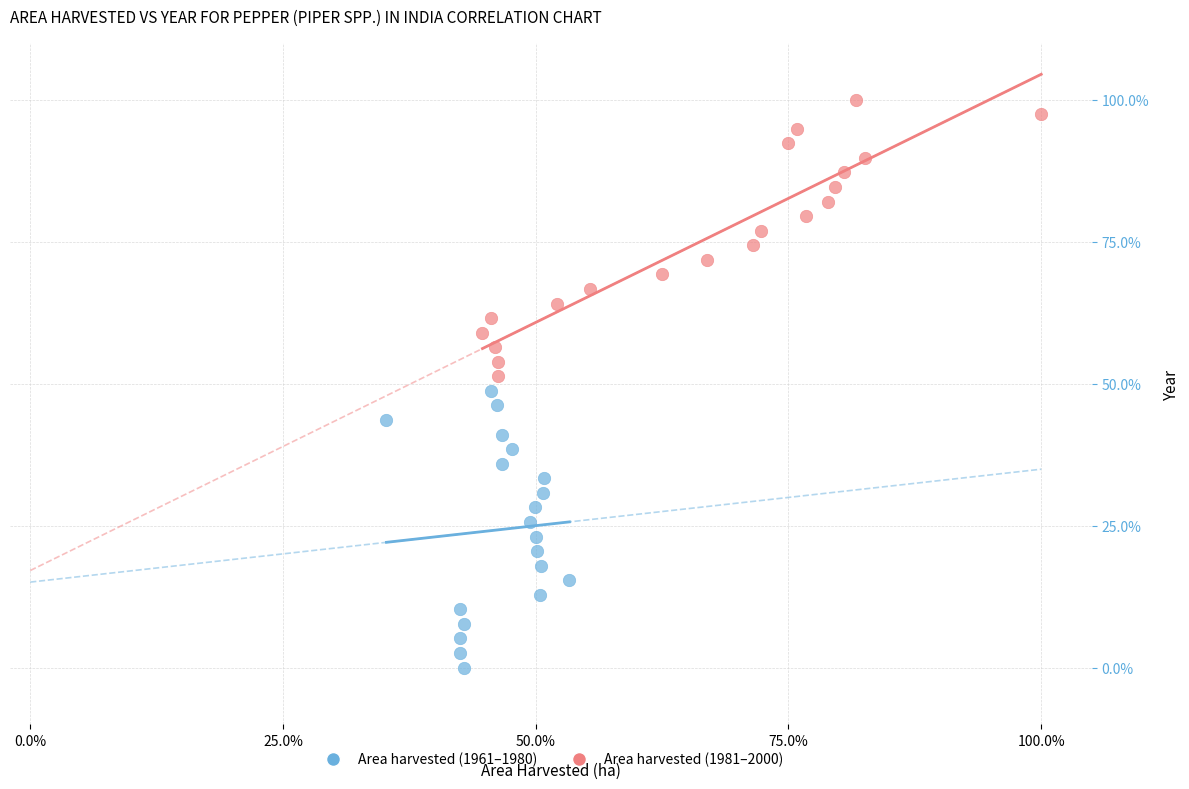

Which series contains the highest Y value?

Area harvested (1981–2000)